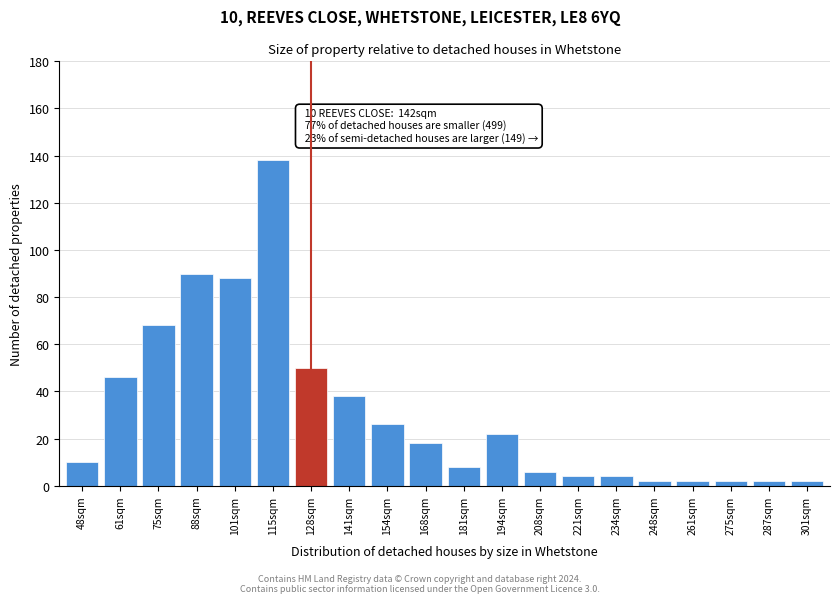

Reading left to right, what are all the values shown in this chart?

48sqm=10	61sqm=46	75sqm=68	88sqm=90	101sqm=88	115sqm=138	128sqm=50	141sqm=38	154sqm=26	168sqm=18	181sqm=8	194sqm=22	208sqm=6	221sqm=4	234sqm=4	248sqm=2	261sqm=2	275sqm=2	287sqm=2	301sqm=2